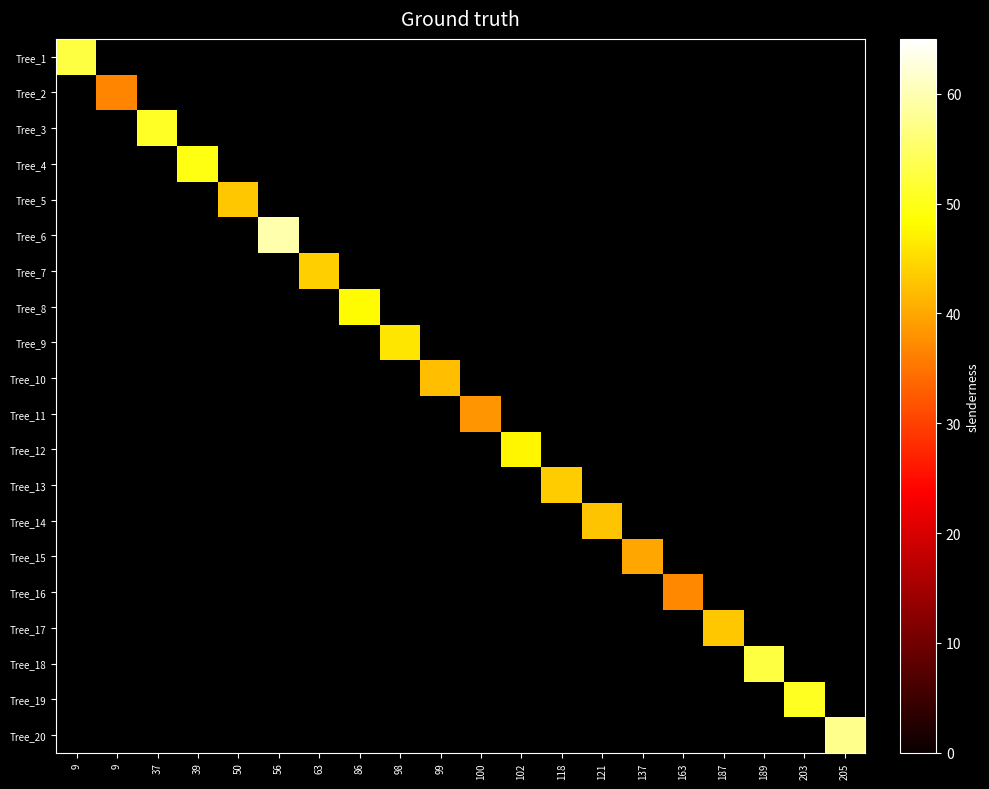

How many values in Tree_17 are above zero?

1